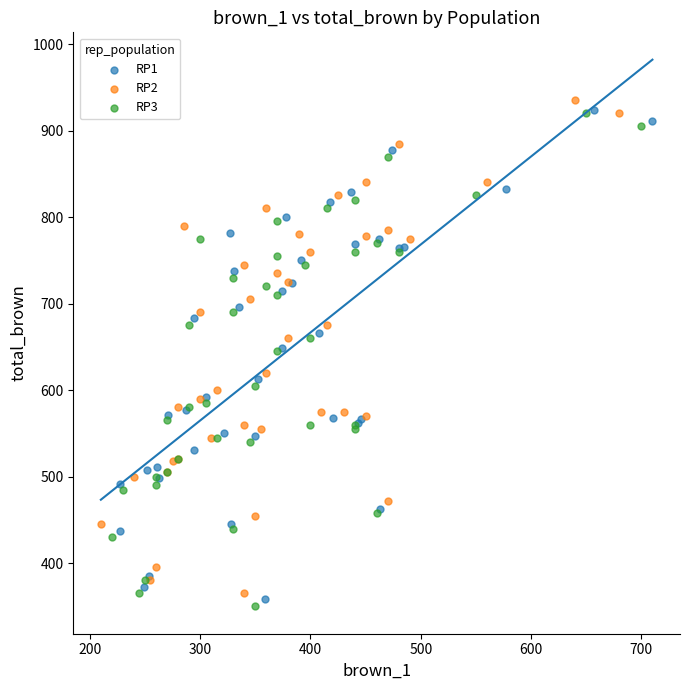

Which series reaches the maximum Y coordinate?

RP2